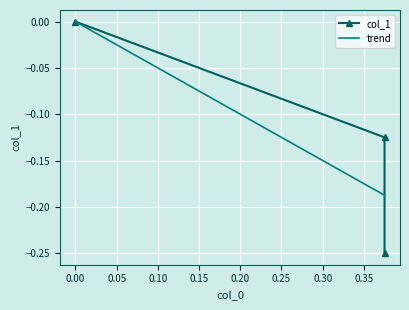

Rank the categories by value from highest to lowest.

0.0, 0.375, 0.375